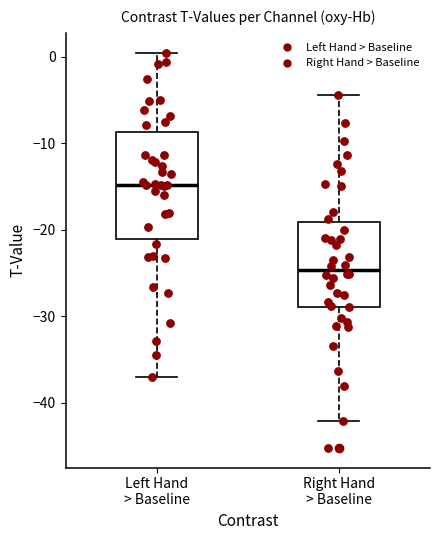

Which box has the lowest median line?

Right Hand > Baseline